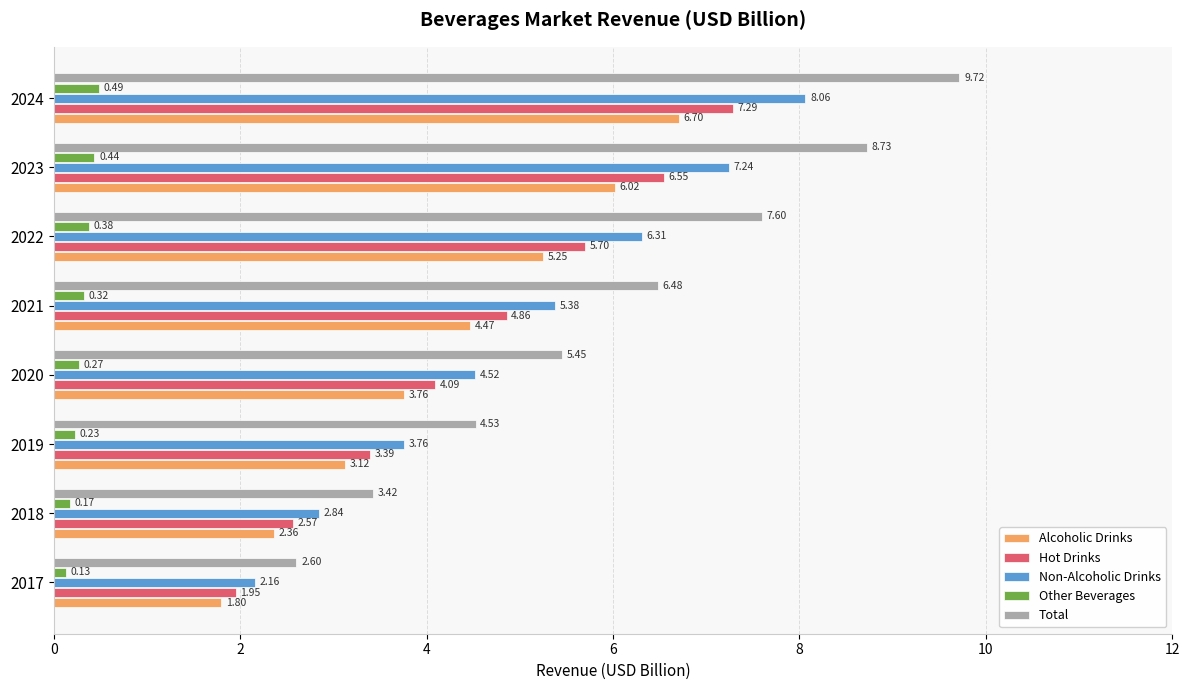

Rank the categories by Total value from lowest to highest.

2017, 2018, 2019, 2020, 2021, 2022, 2023, 2024